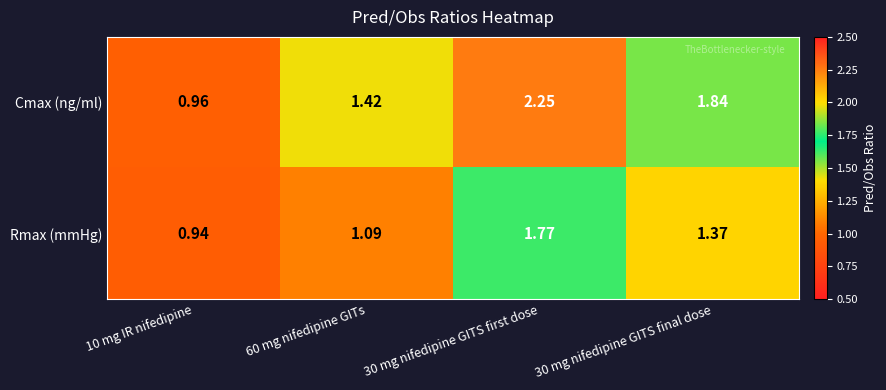

List the series in order of their peak value, lowest first.

Rmax (mmHg), Cmax (ng/ml)